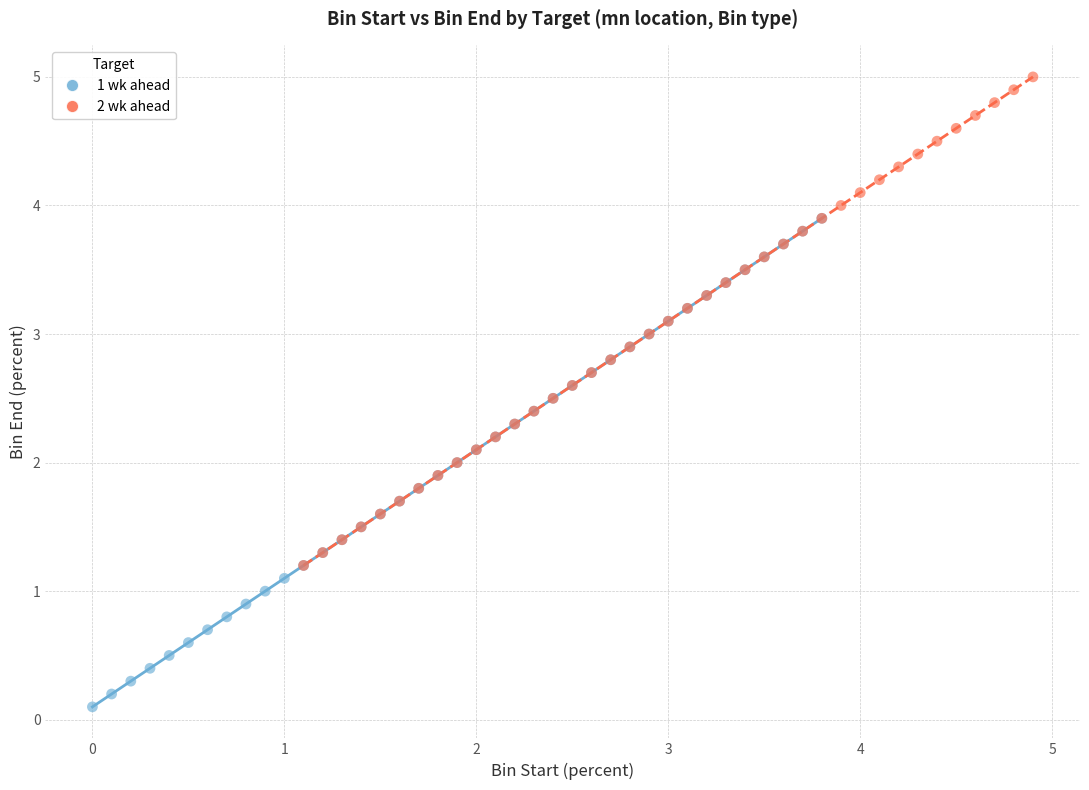

Which series reaches the minimum Y coordinate?

1 wk ahead